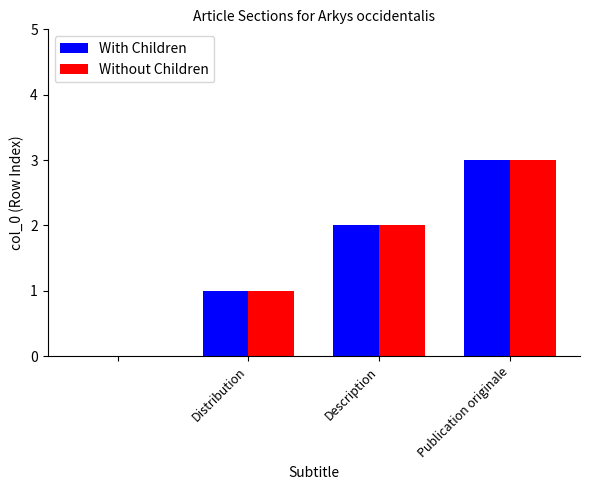

What is the maximum value for Without Children?

3